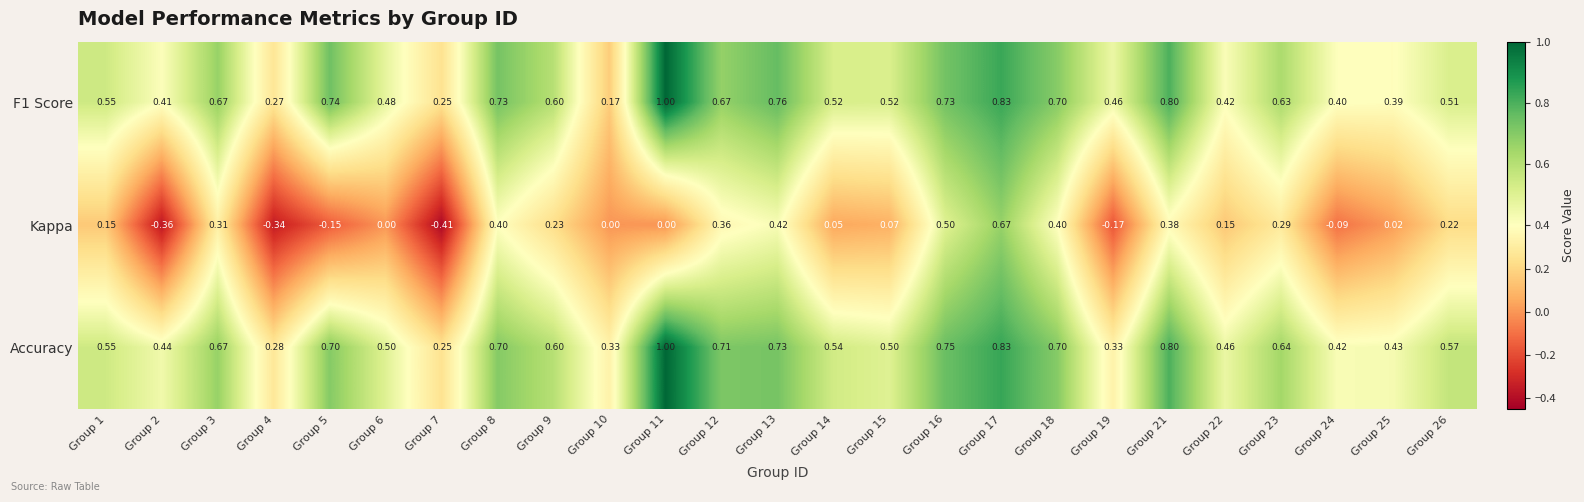

Between Group 15 and Group 26, which series saw the biggest shift?

Kappa